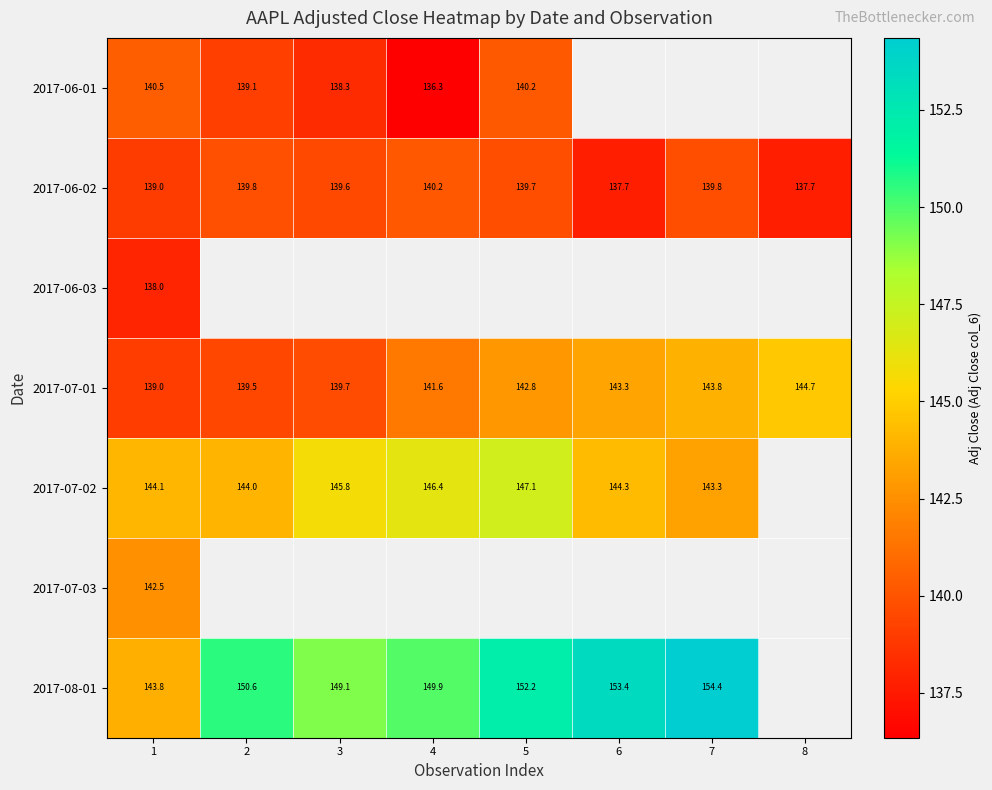

Is it true that 2017-07-02 equals 88.3 at 3?

False